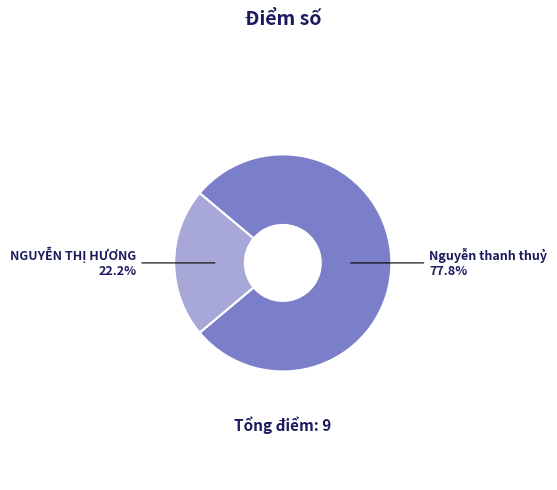

Is there a majority slice in this chart?

Yes